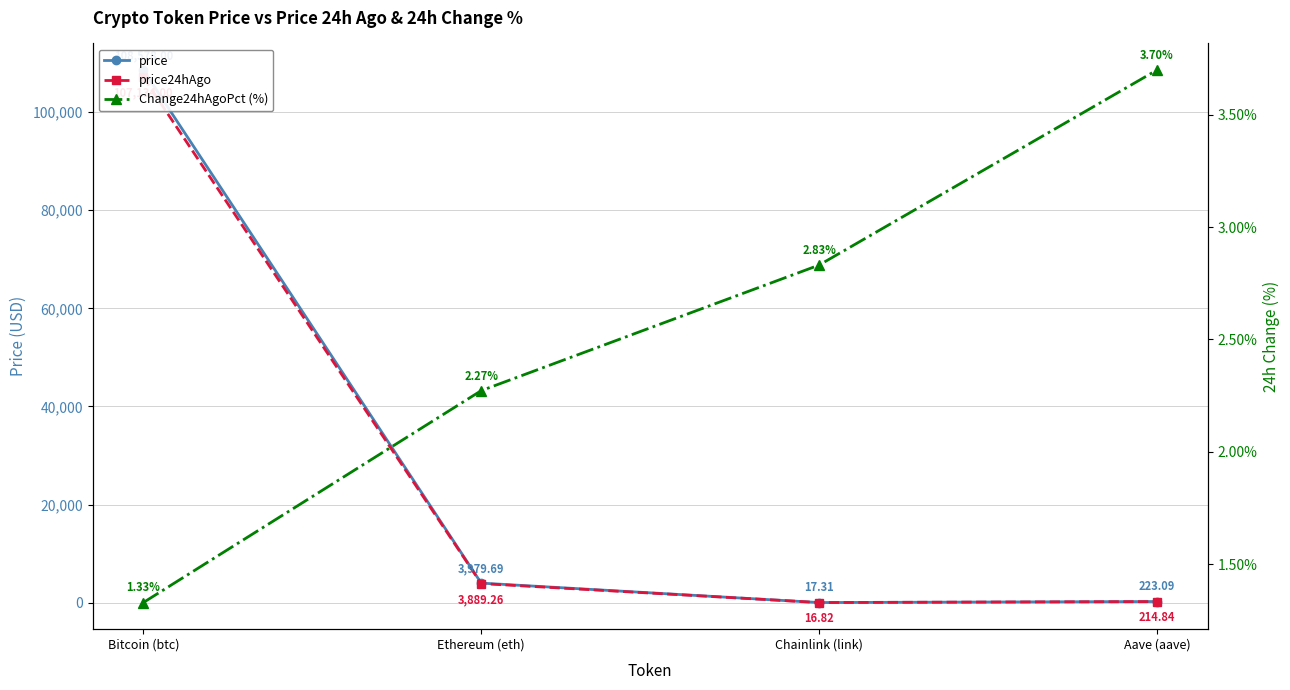

True or false: price has a value of 190999.8 at Bitcoin (btc).

False